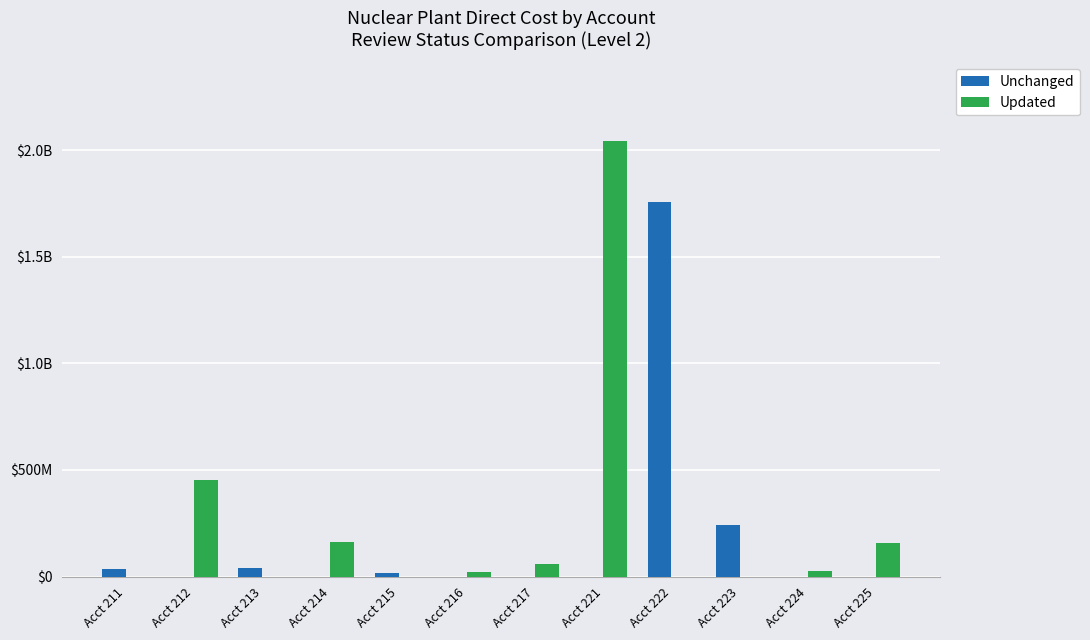

Are the bars horizontal?

No